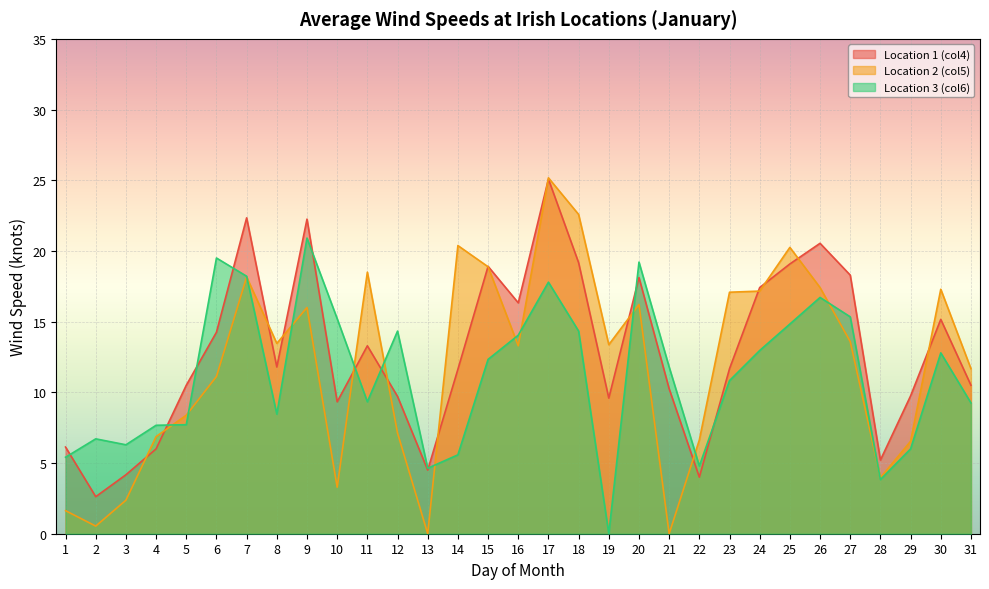

Which series has the widest spread of values?

Location 2 (col5)